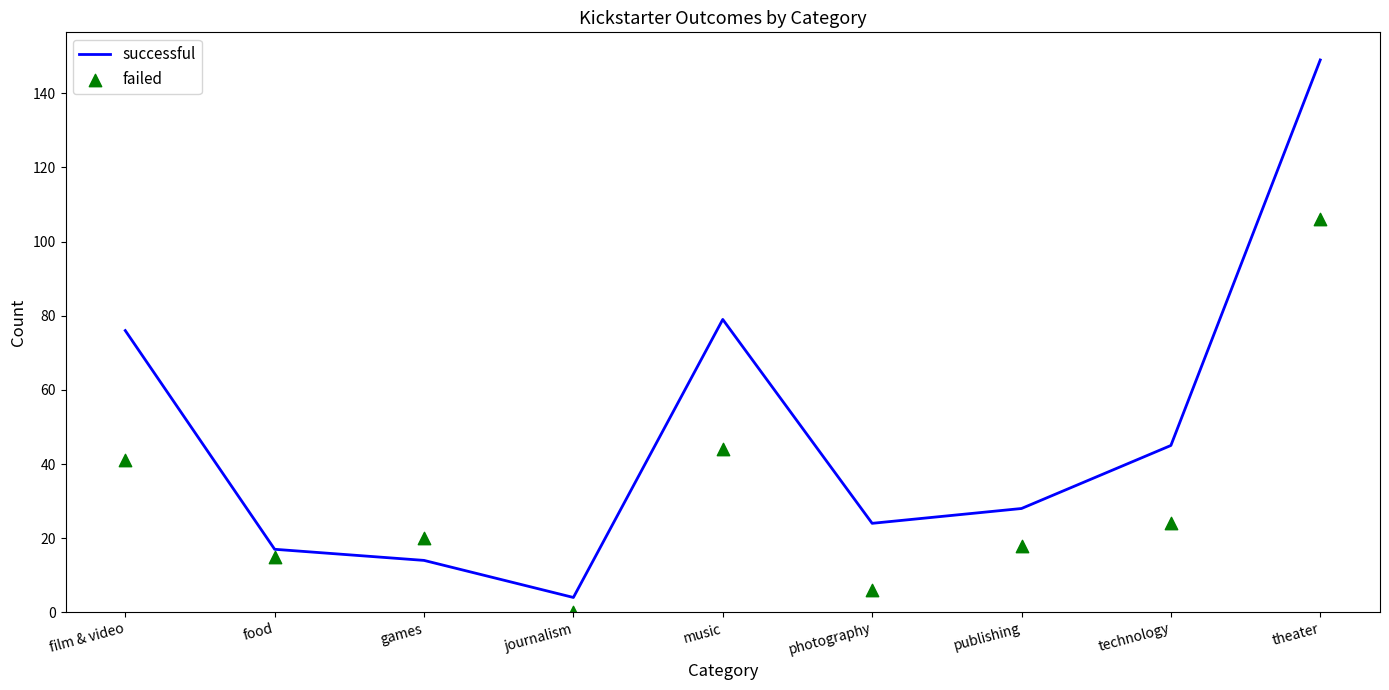

What are all the series names shown in the legend?

successful, failed